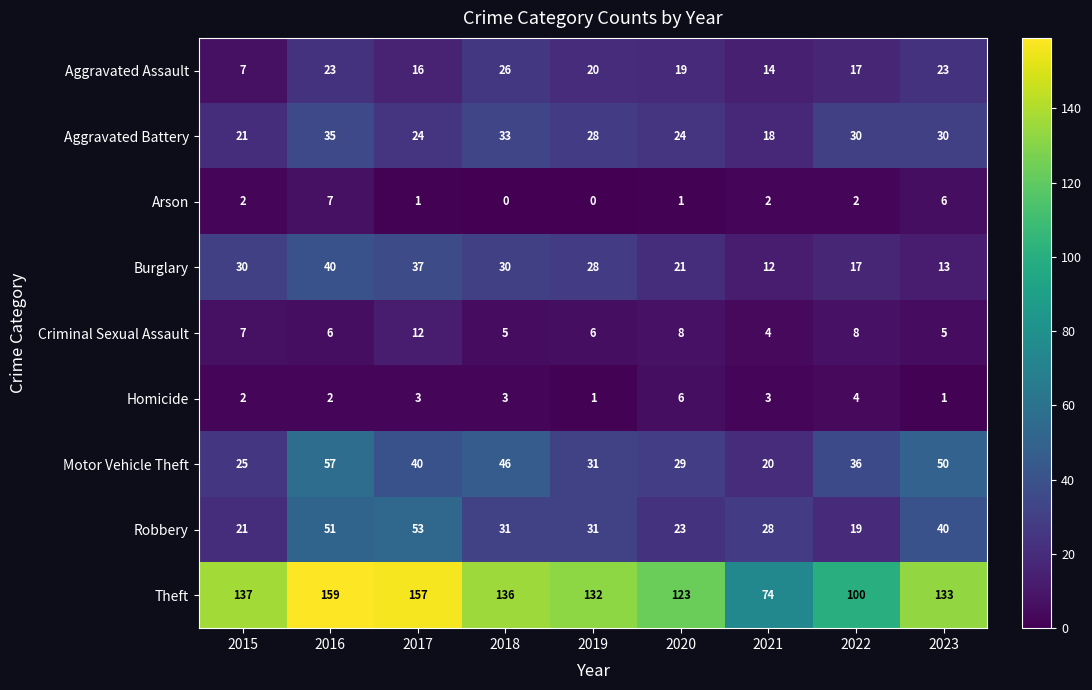

At 2021, list the series in order from smallest to largest.

Arson, Homicide, Criminal Sexual Assault, Burglary, Aggravated Assault, Aggravated Battery, Motor Vehicle Theft, Robbery, Theft